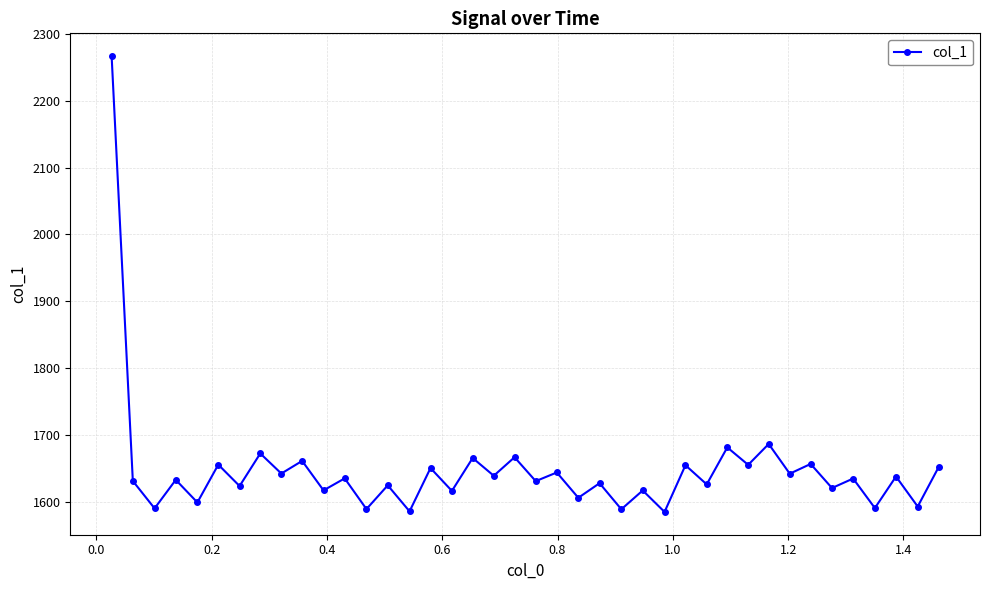

True or false: there are more than 0 points higher than both neighbors.

True